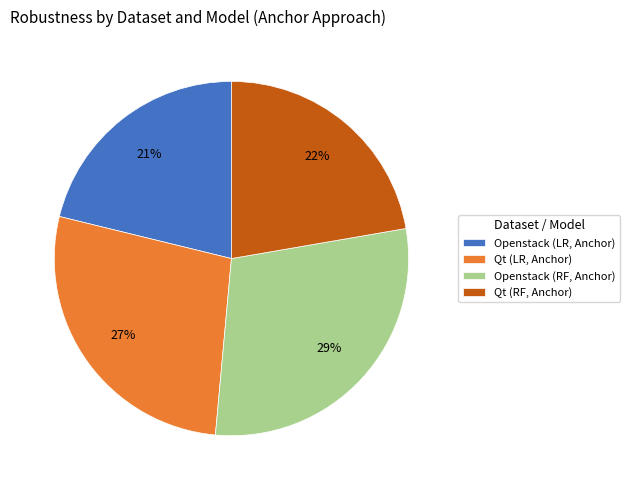

Which category has the biggest portion of the pie?

Openstack (RF, Anchor)